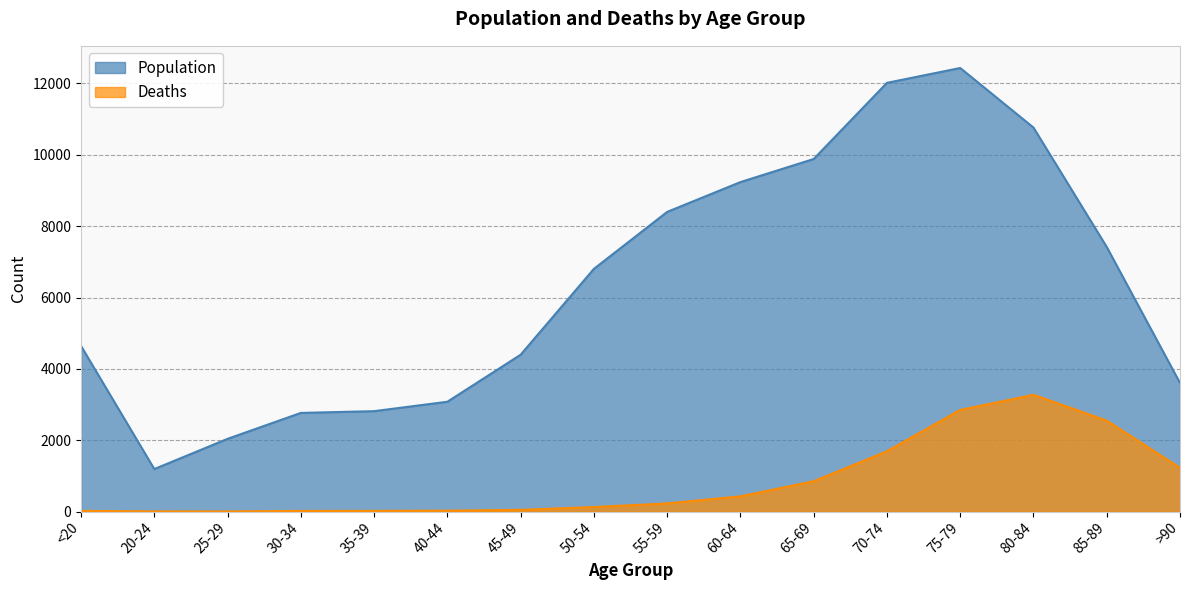

Does the chart display data point markers on the line(s)?

No